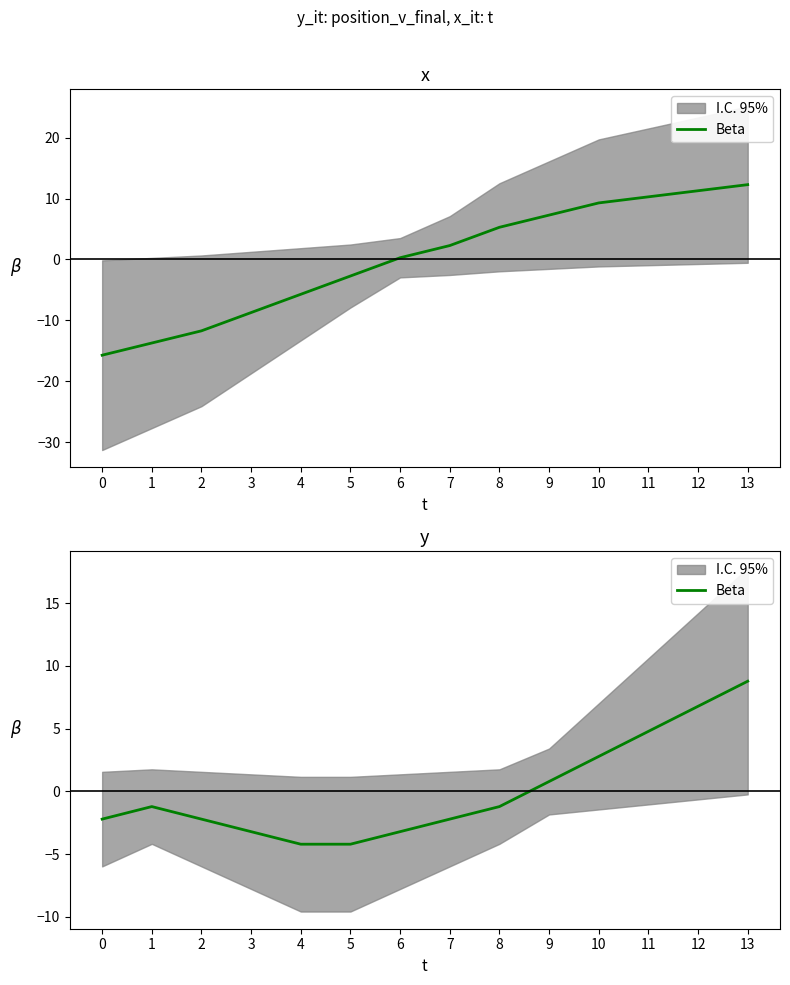

Between 4 and 12, which is larger?

12